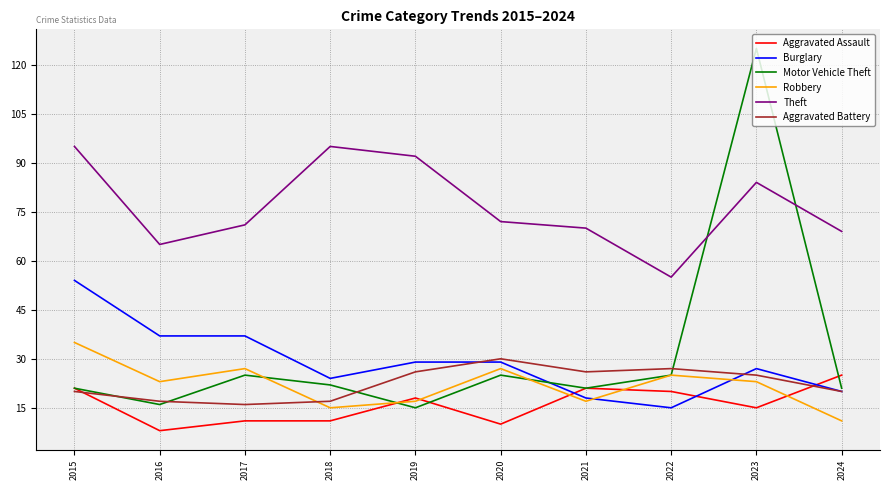

Between 2019 and 2024, which series saw the biggest shift?

Theft